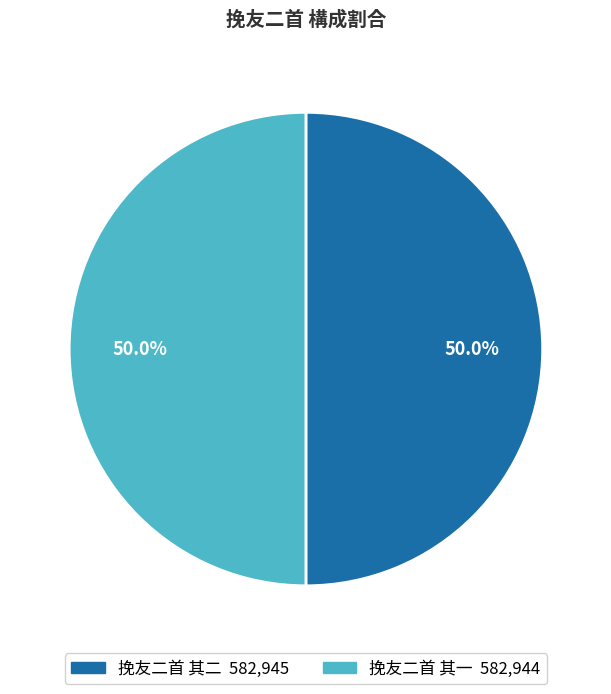

Is it true that 挽友二首 其二 is 50% of the pie?

True